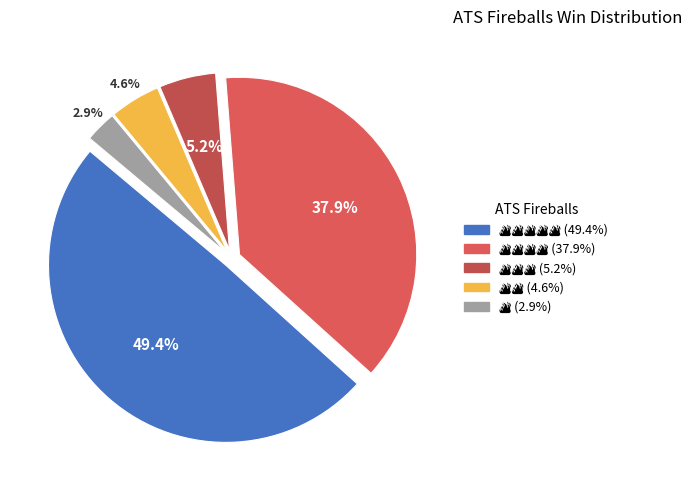

Rank the categories by value from lowest to highest.

🔥, 🔥🔥, 🔥🔥🔥, 🔥🔥🔥🔥, 🔥🔥🔥🔥🔥